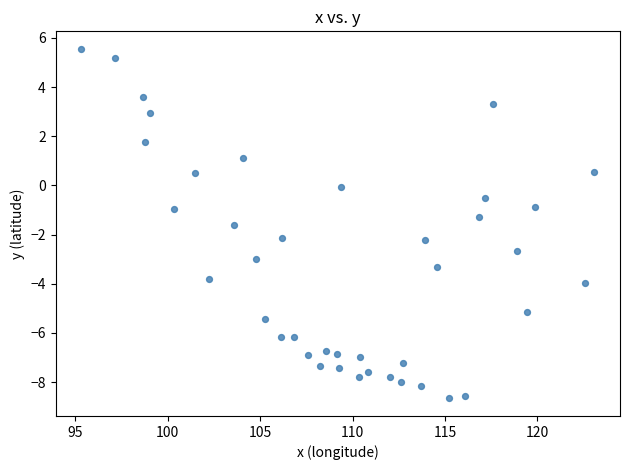

What is the range of Y values (max minus min)?

14.2